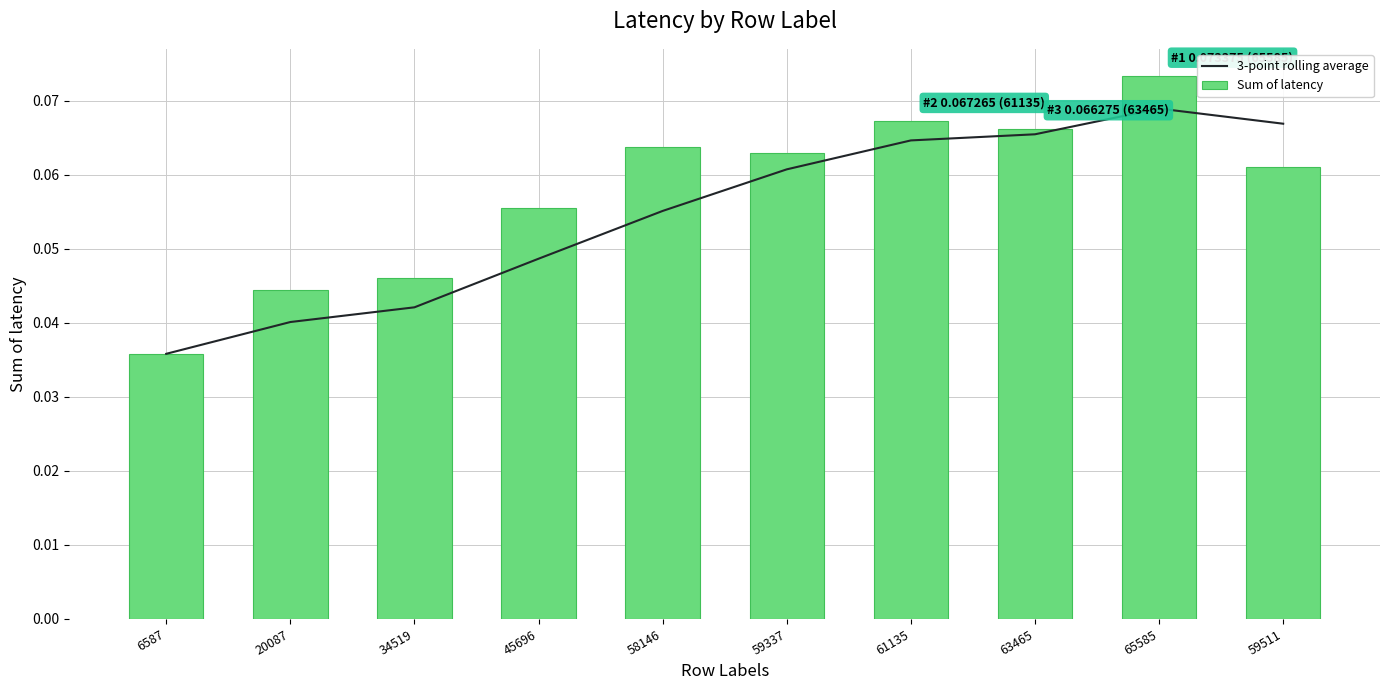

The value of Sum of latency at 58146 is 0.1. True or false?

True